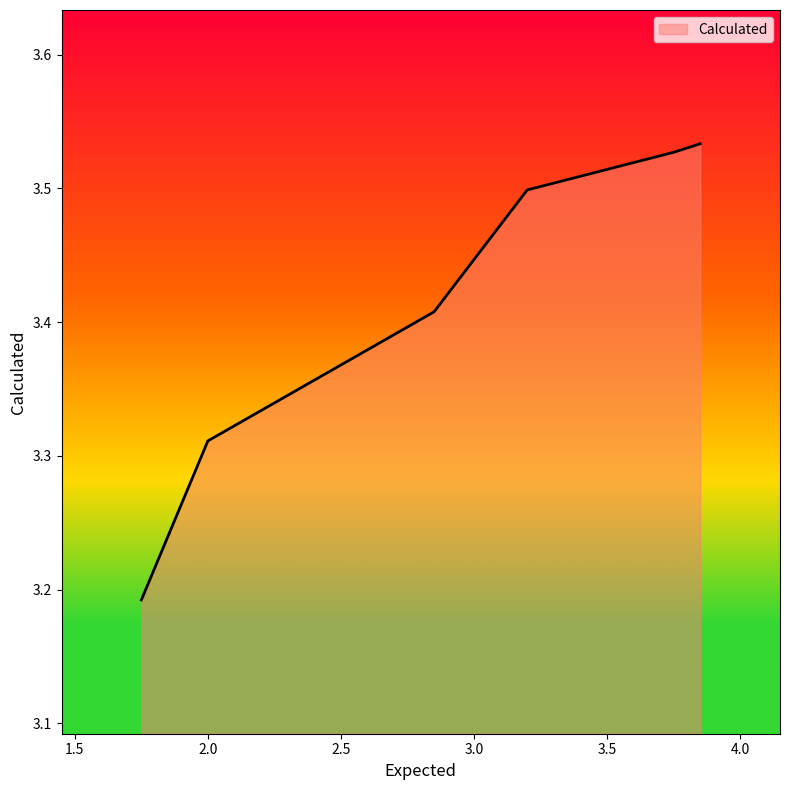

Count the number of data series in this chart.

1